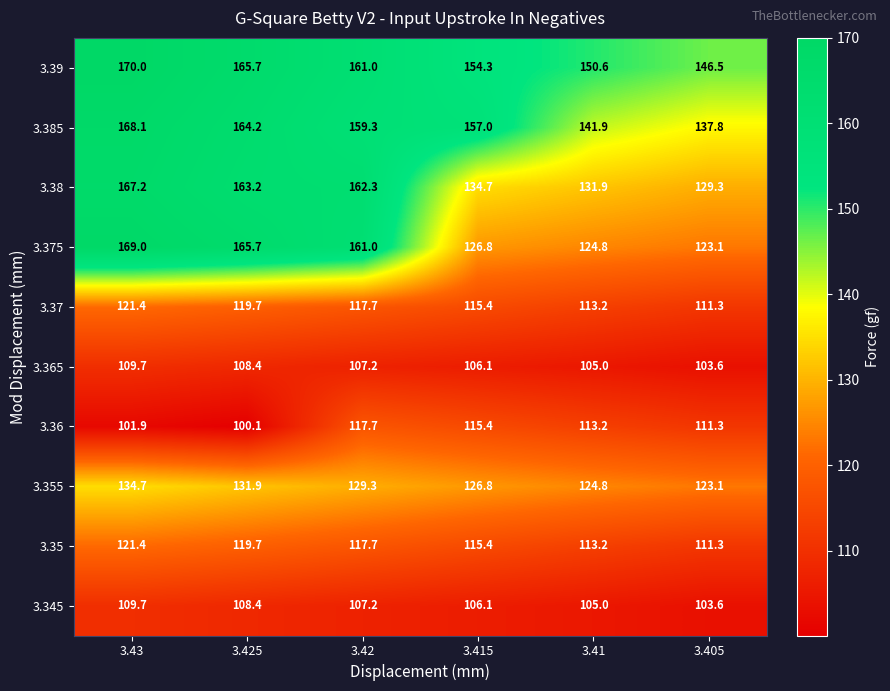

What is the sum of the 3.36 values at 3.42 and 3.415?

233.1